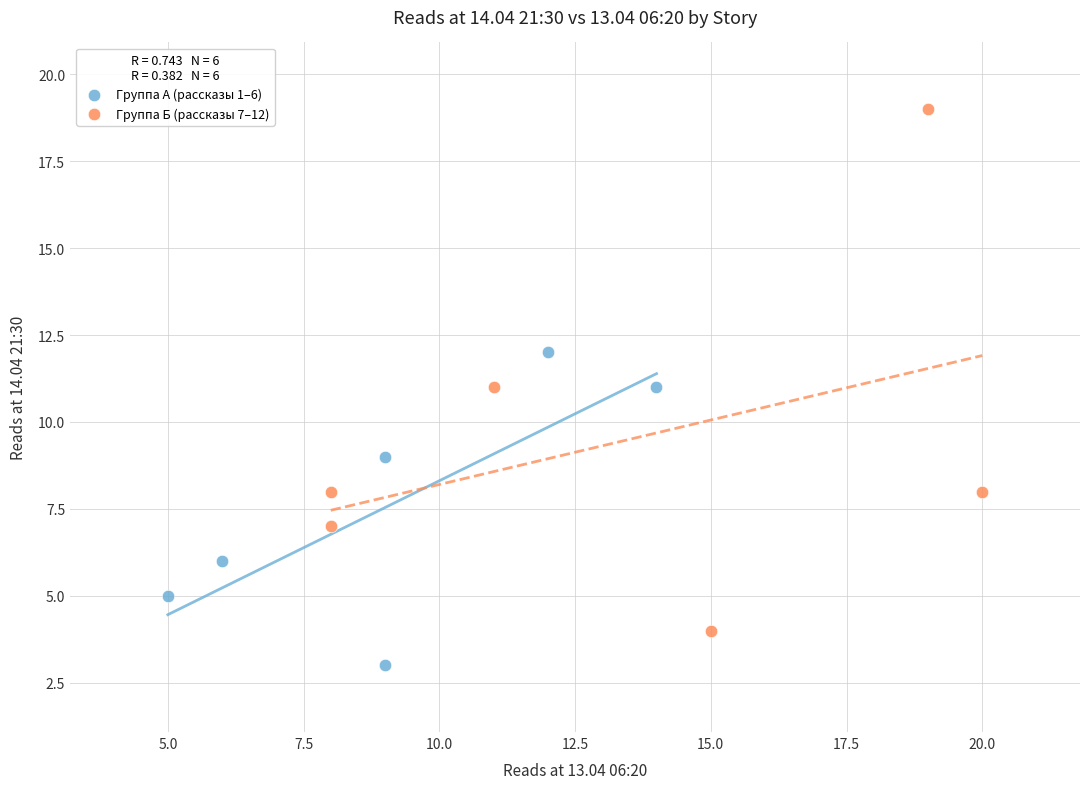

Which series contains the lowest Y value?

Группа А (рассказы 1–6)